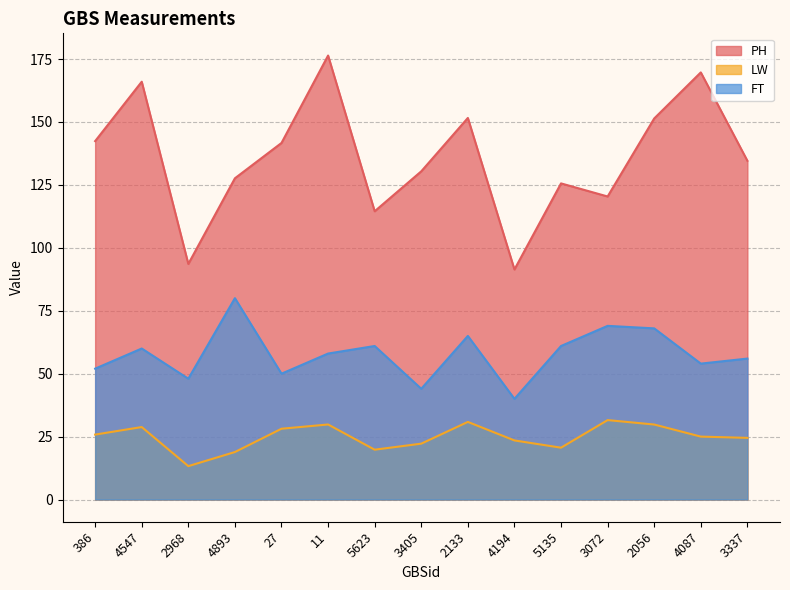

What are all the series names shown in the legend?

PH, LW, FT